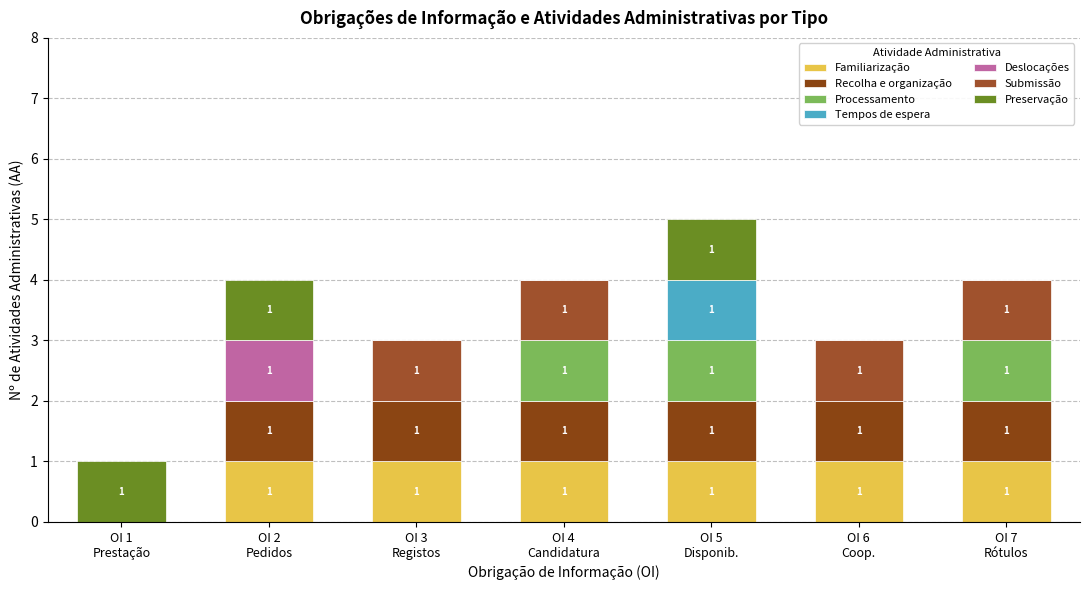

At which category is the sum across all series the highest?

OI 5
Disponib.